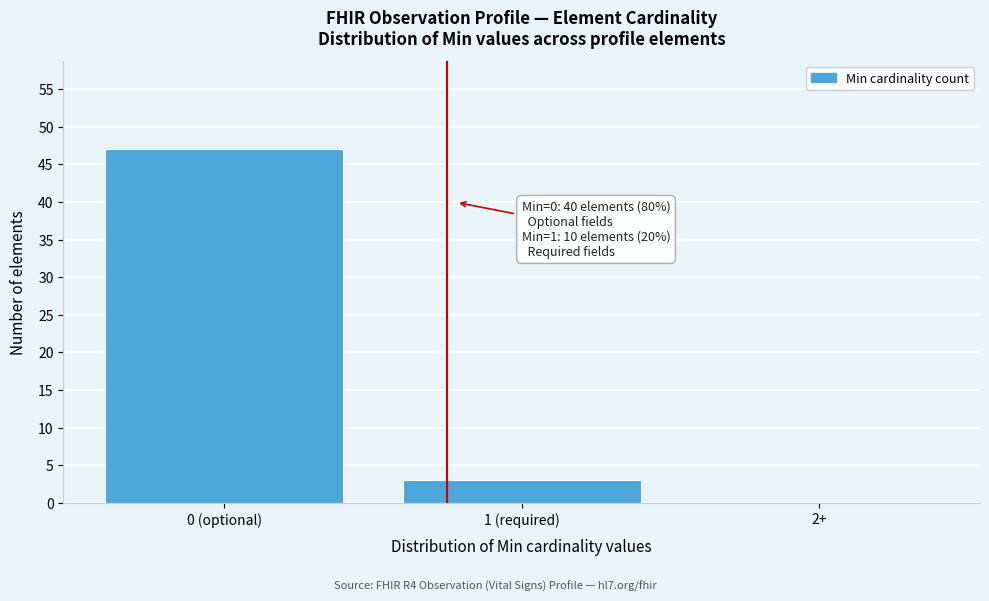

Reading left to right, what are all the values shown in this chart?

0 (optional)=47	1 (required)=3	2+=0